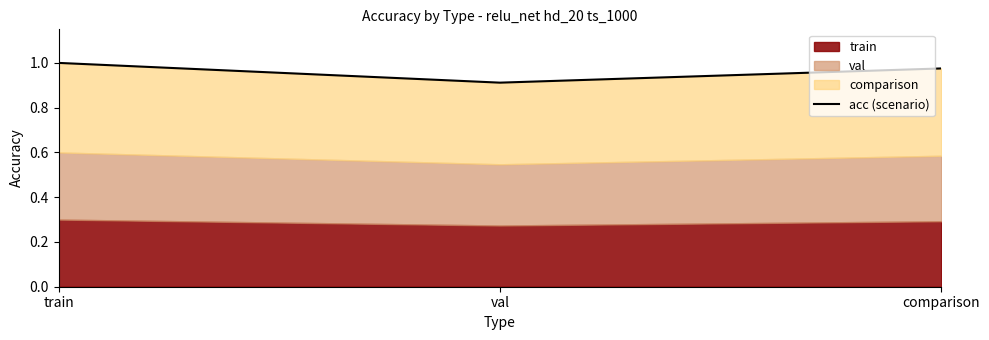

How many values are between 0 and 1?

3